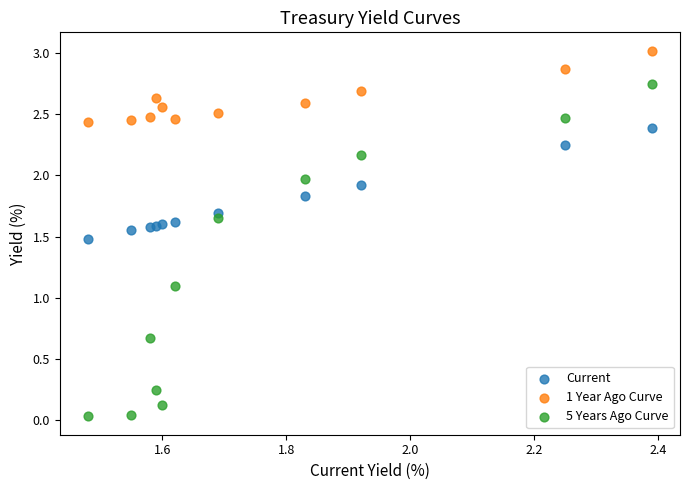

Which series contains the lowest Y value?

5 Years Ago Curve